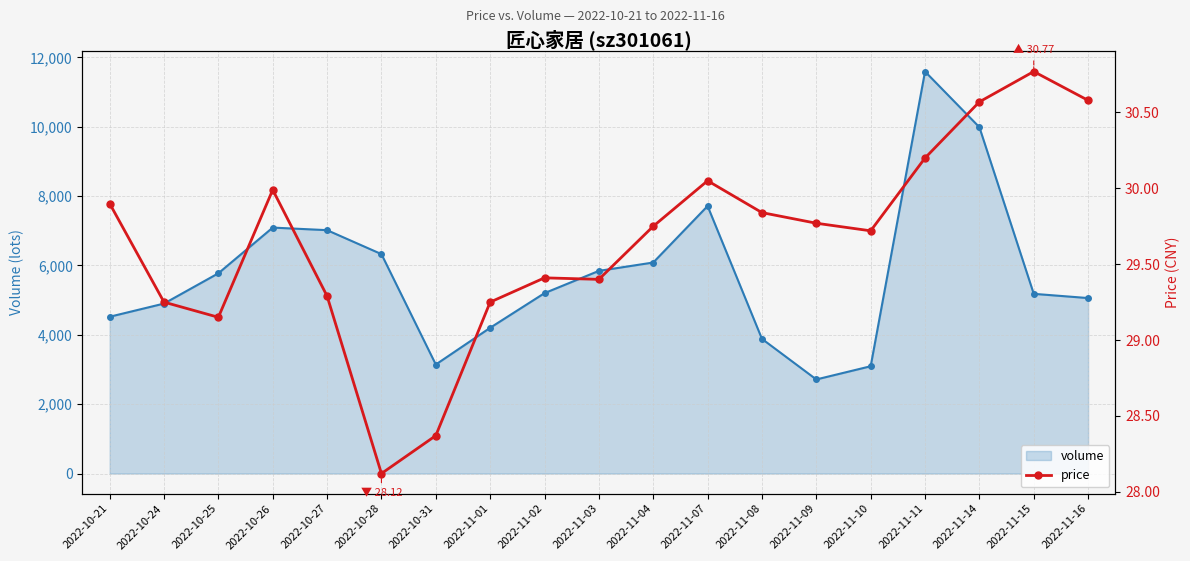

True or false: price has a value of 19.0 at 2022-10-27.

False